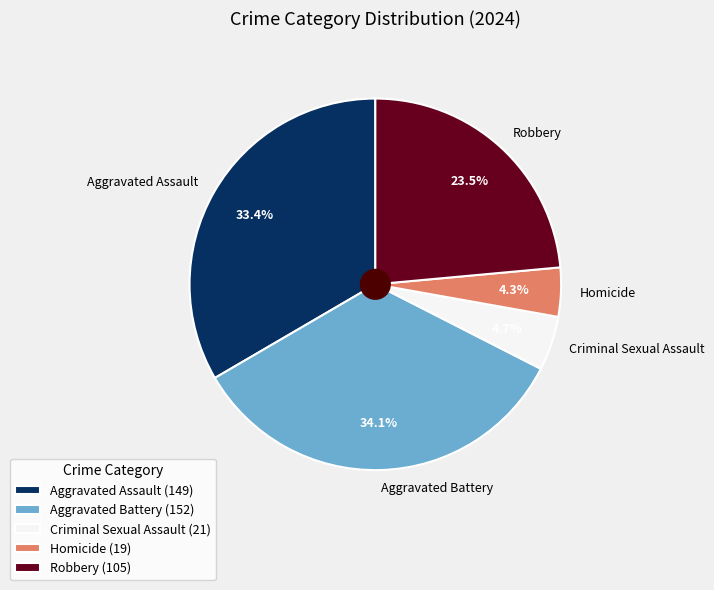

Approximately how many times larger is the value at Robbery compared to Aggravated Battery?

0.7